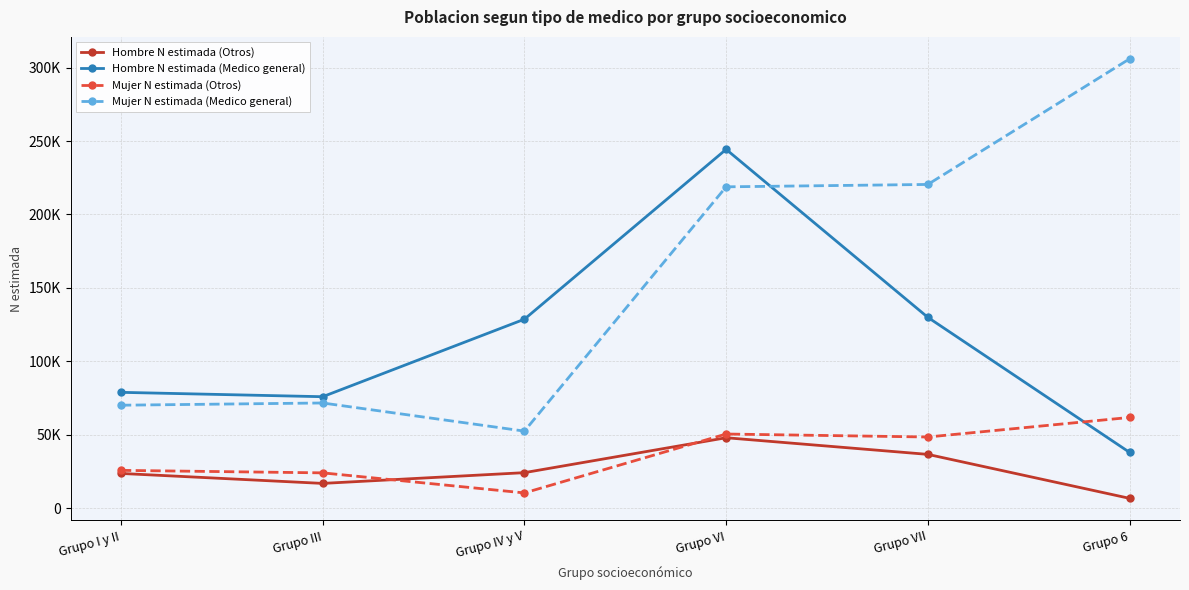

Which category has the lowest value across all series?

Grupo 6